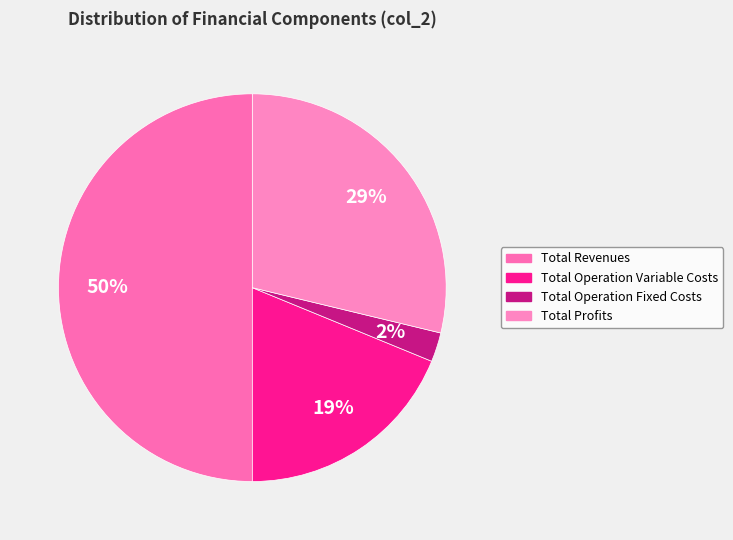

The Total Operation Variable Costs slice represents 29% of the pie. True or false?

False